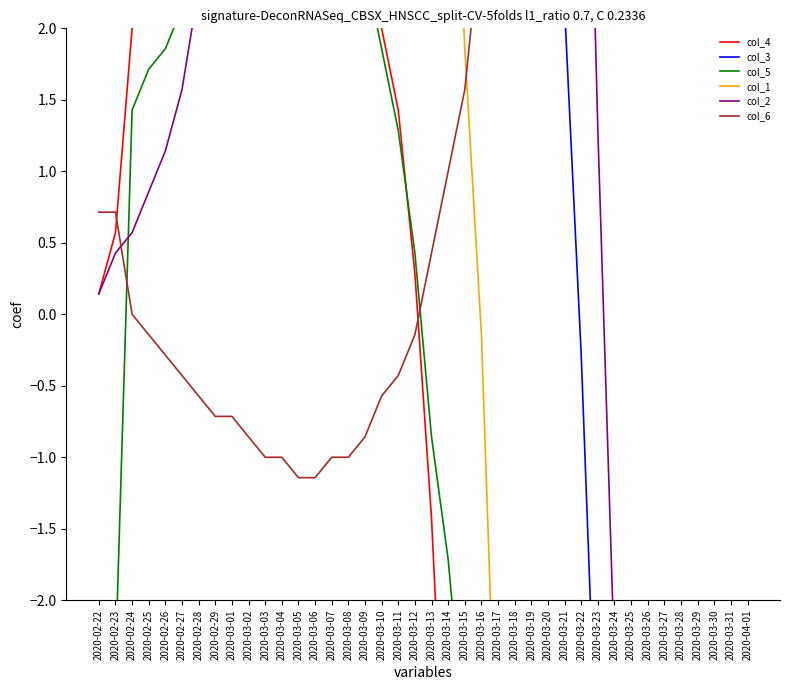

Reading right to left, extract all data points from this chart.

col_4: 2020-04-01=-49.1	2020-03-31=-49.0	2020-03-30=-48.6	2020-03-29=-48.1	2020-03-28=-47.1	2020-03-27=-45.3	2020-03-26=-43.6	2020-03-25=-41.9	2020-03-24=-39.4	2020-03-23=-36.6	2020-03-22=-33.0	2020-03-21=-28.6	2020-03-20=-24.9	2020-03-19=-21.0	2020-03-18=-16.7	2020-03-17=-12.7	2020-03-16=-9.4	2020-03-15=-6.4	2020-03-14=-3.9	2020-03-13=-1.4	2020-03-12=0.3	2020-03-11=1.4	2020-03-10=2.0	2020-03-09=2.9	2020-03-08=3.3	2020-03-07=3.6	2020-03-06=3.6	2020-03-05=4.0	2020-03-04=4.3	2020-03-03=4.4	2020-03-02=4.3	2020-03-01=4.1	2020-02-29=3.9	2020-02-28=3.6	2020-02-27=3.0	2020-02-26=2.4	2020-02-25=2.1	2020-02-24=2.0	2020-02-23=0.6	2020-02-22=0.1
col_3: 2020-04-01=-12.3	2020-03-31=-12.3	2020-03-30=-11.4	2020-03-29=-12.6	2020-03-28=-11.6	2020-03-27=-8.4	2020-03-26=-7.7	2020-03-25=-7.9	2020-03-24=-6.0	2020-03-23=-3.4	2020-03-22=-0.3	2020-03-21=2.1	2020-03-20=3.0	2020-03-19=3.9	2020-03-18=6.3	2020-03-17=9.1	2020-03-16=10.6	2020-03-15=15.1	2020-03-14=20.1	2020-03-13=23.9	2020-03-12=25.0	2020-03-11=25.3	2020-03-10=24.0	2020-03-09=24.3	2020-03-08=21.3	2020-03-07=18.1	2020-03-06=17.0	2020-03-05=16.7	2020-03-04=15.4	2020-03-03=13.7	2020-03-02=12.1	2020-03-01=12.0	2020-02-29=12.7	2020-02-28=13.0	2020-02-27=12.1	2020-02-26=11.0	2020-02-25=11.4	2020-02-24=11.0	2020-02-23=13.7	2020-02-22=12.7
col_5: 2020-04-01=-44.4	2020-03-31=-44.0	2020-03-30=-43.4	2020-03-29=-42.4	2020-03-28=-41.4	2020-03-27=-40.0	2020-03-26=-38.6	2020-03-25=-36.6	2020-03-24=-34.4	2020-03-23=-31.9	2020-03-22=-28.9	2020-03-21=-25.4	2020-03-20=-22.1	2020-03-19=-18.0	2020-03-18=-13.7	2020-03-17=-9.4	2020-03-16=-5.9	2020-03-15=-3.0	2020-03-14=-1.7	2020-03-13=-0.9	2020-03-12=0.4	2020-03-11=1.3	2020-03-10=1.9	2020-03-09=2.4	2020-03-08=2.9	2020-03-07=3.0	2020-03-06=2.9	2020-03-05=2.9	2020-03-04=2.7	2020-03-03=2.6	2020-03-02=2.6	2020-03-01=2.6	2020-02-29=2.4	2020-02-28=2.4	2020-02-27=2.1	2020-02-26=1.9	2020-02-25=1.7	2020-02-24=1.4	2020-02-23=-2.4	2020-02-22=-2.7
col_1: 2020-04-01=-42.0	2020-03-31=-42.4	2020-03-30=-42.3	2020-03-29=-42.0	2020-03-28=-41.6	2020-03-27=-40.4	2020-03-26=-39.0	2020-03-25=-37.3	2020-03-24=-35.0	2020-03-23=-32.0	2020-03-22=-27.7	2020-03-21=-22.7	2020-03-20=-17.9	2020-03-19=-13.0	2020-03-18=-8.1	2020-03-17=-3.6	2020-03-16=-0.1	2020-03-15=1.9	2020-03-14=4.6	2020-03-13=6.9	2020-03-12=7.3	2020-03-11=7.6	2020-03-10=7.6	2020-03-09=8.3	2020-03-08=8.4	2020-03-07=8.9	2020-03-06=9.1	2020-03-05=9.6	2020-03-04=9.6	2020-03-03=9.4	2020-03-02=8.4	2020-03-01=7.7	2020-02-29=6.9	2020-02-28=6.1	2020-02-27=5.3	2020-02-26=4.3	2020-02-25=3.6	2020-02-24=3.0	2020-02-23=3.6	2020-02-22=3.6
col_2: 2020-04-01=-16.6	2020-03-31=-17.1	2020-03-30=-16.6	2020-03-29=-15.4	2020-03-28=-14.1	2020-03-27=-11.7	2020-03-26=-8.7	2020-03-25=-5.7	2020-03-24=-2.4	2020-03-23=1.3	2020-03-22=5.7	2020-03-21=9.3	2020-03-20=12.1	2020-03-19=15.1	2020-03-18=17.4	2020-03-17=17.7	2020-03-16=16.7	2020-03-15=14.6	2020-03-14=13.9	2020-03-13=12.4	2020-03-12=9.1	2020-03-11=6.9	2020-03-10=6.3	2020-03-09=6.7	2020-03-08=6.7	2020-03-07=7.0	2020-03-06=6.9	2020-03-05=6.9	2020-03-04=6.3	2020-03-03=5.7	2020-03-02=4.4	2020-03-01=3.7	2020-02-29=2.9	2020-02-28=2.3	2020-02-27=1.6	2020-02-26=1.1	2020-02-25=0.9	2020-02-24=0.6	2020-02-23=0.4	2020-02-22=0.1
col_6: 2020-04-01=18.1	2020-03-31=18.0	2020-03-30=17.9	2020-03-29=17.6	2020-03-28=17.4	2020-03-27=17.0	2020-03-26=16.3	2020-03-25=15.6	2020-03-24=14.7	2020-03-23=13.6	2020-03-22=12.3	2020-03-21=11.1	2020-03-20=9.9	2020-03-19=8.0	2020-03-18=6.0	2020-03-17=4.1	2020-03-16=2.7	2020-03-15=1.6	2020-03-14=1.0	2020-03-13=0.4	2020-03-12=-0.1	2020-03-11=-0.4	2020-03-10=-0.6	2020-03-09=-0.9	2020-03-08=-1.0	2020-03-07=-1.0	2020-03-06=-1.1	2020-03-05=-1.1	2020-03-04=-1.0	2020-03-03=-1.0	2020-03-02=-0.9	2020-03-01=-0.7	2020-02-29=-0.7	2020-02-28=-0.6	2020-02-27=-0.4	2020-02-26=-0.3	2020-02-25=-0.1	2020-02-24=0.0	2020-02-23=0.7	2020-02-22=0.7